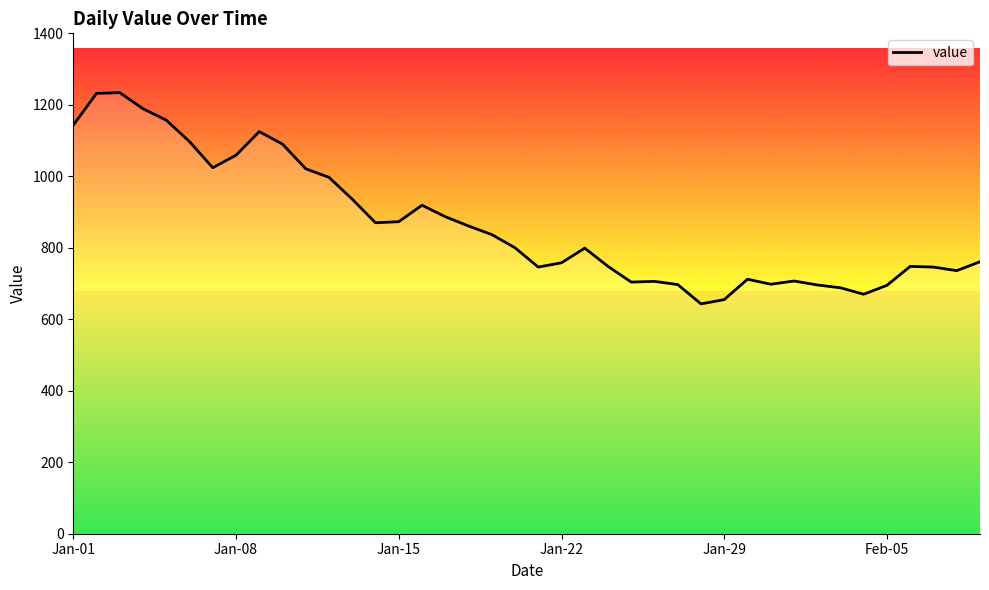

What is the difference between the maximum and minimum values?

591